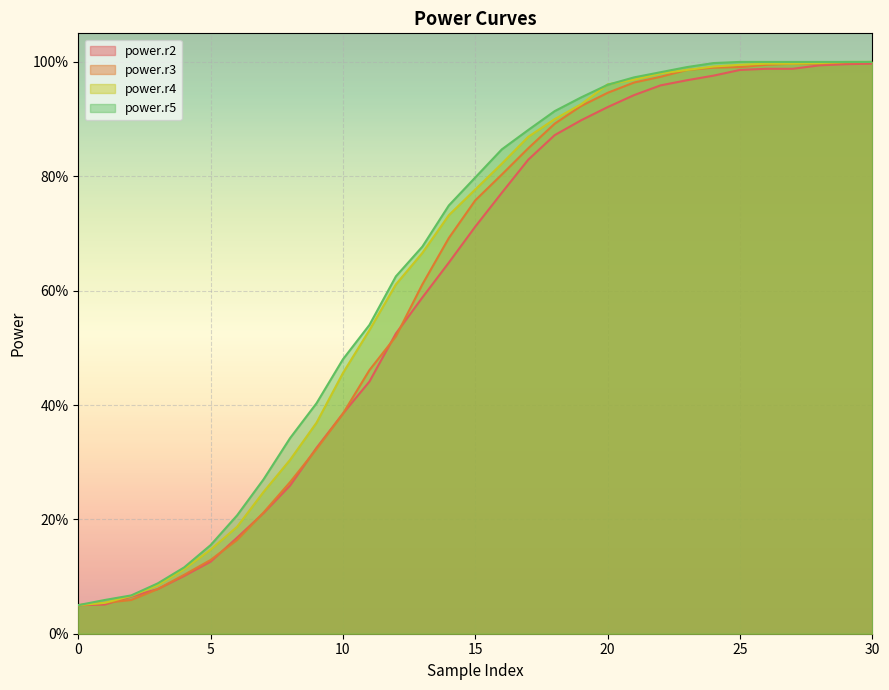

True or false: power.r3 has more than 0 points higher than both neighbors.

False